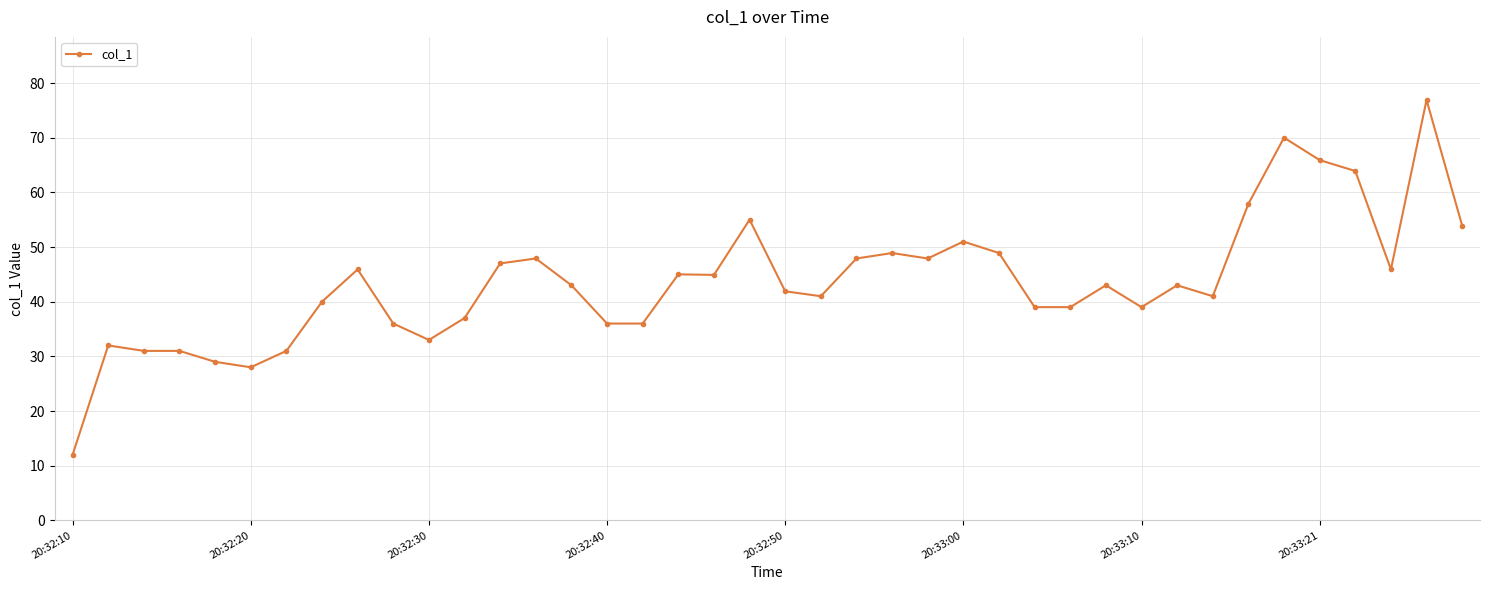

True or false: the data has more than 1 interior local peaks.

True